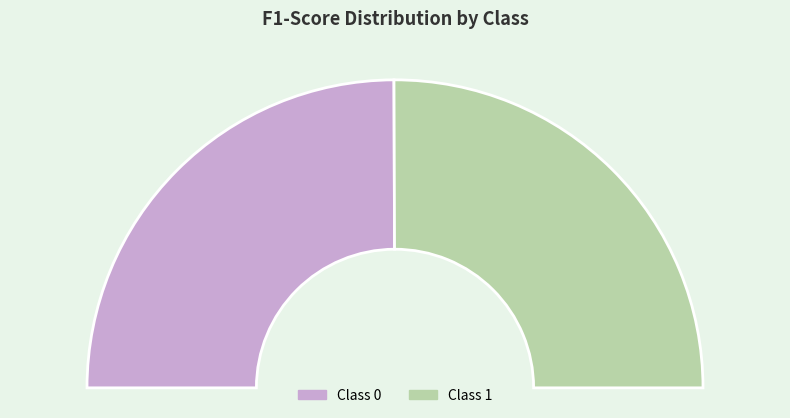

Between 1 and 0, which is larger?

1